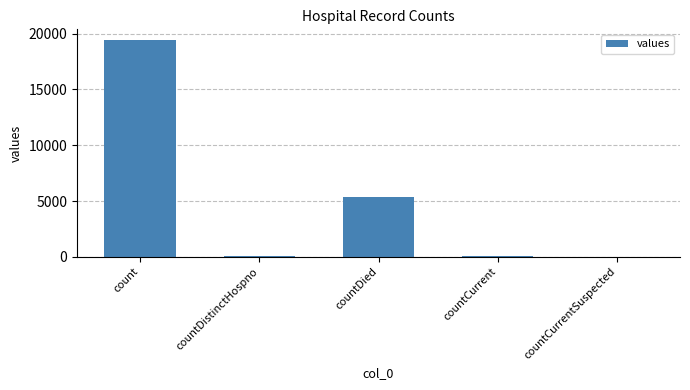

What is the sum of all values?

24875